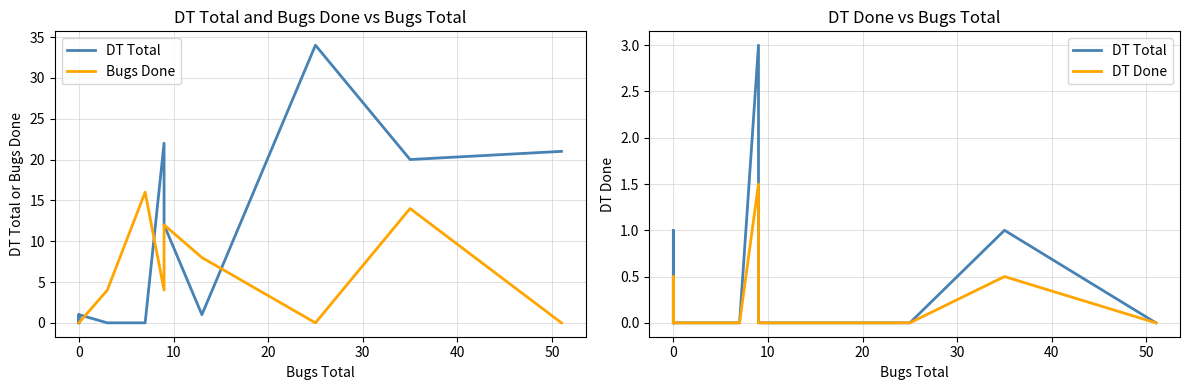

True or false: Bugs Done has more than 1 interior local peaks.

True